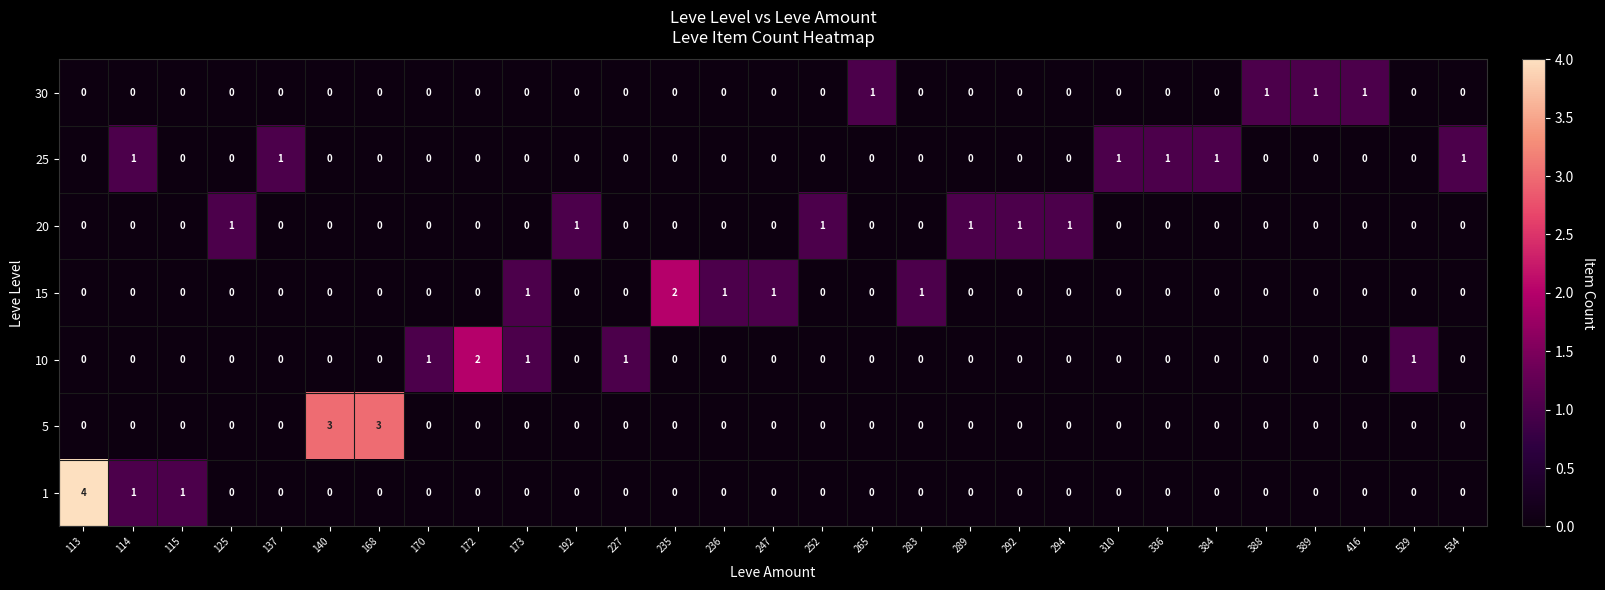

At how many categories does at least one series exceed 0?

29